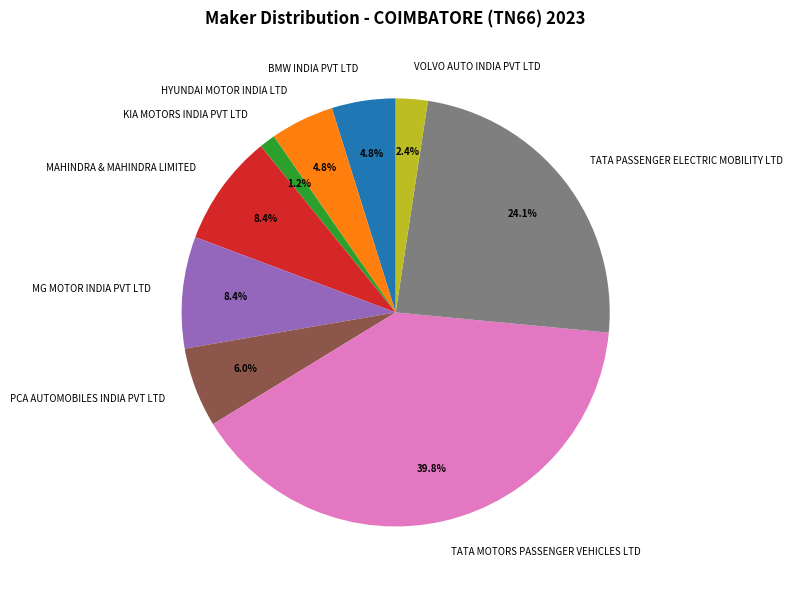

Which slice is the largest?

TATA MOTORS PASSENGER VEHICLES LTD